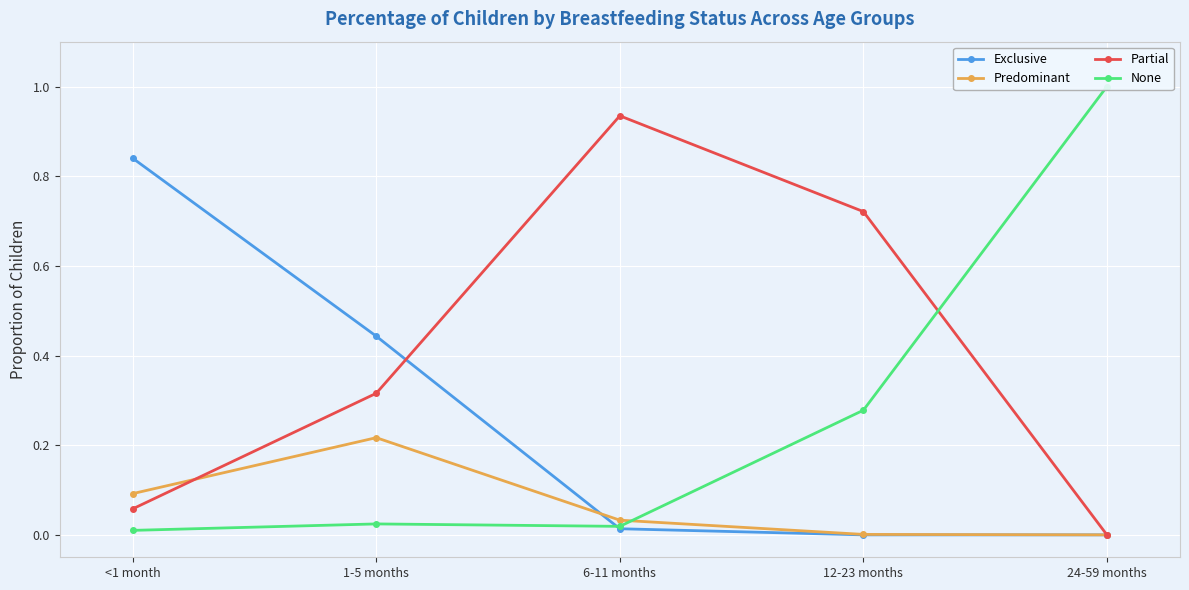

In Partial, how many points are higher than both neighbors (excluding endpoints)?

1